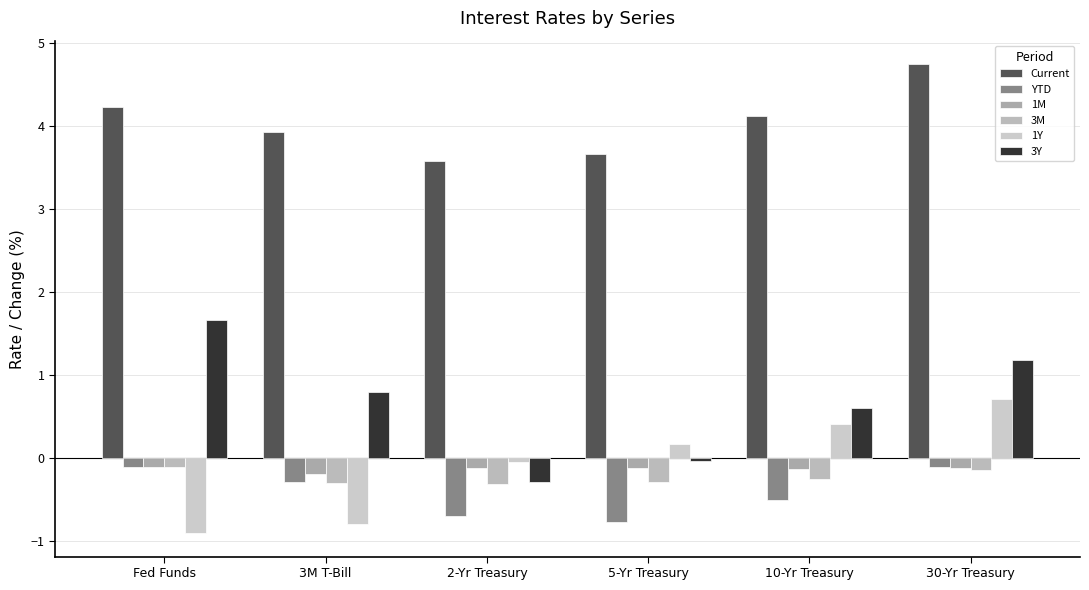

List the series in order of their peak value, highest first.

Current, 3Y, 1Y, YTD, 1M, 3M